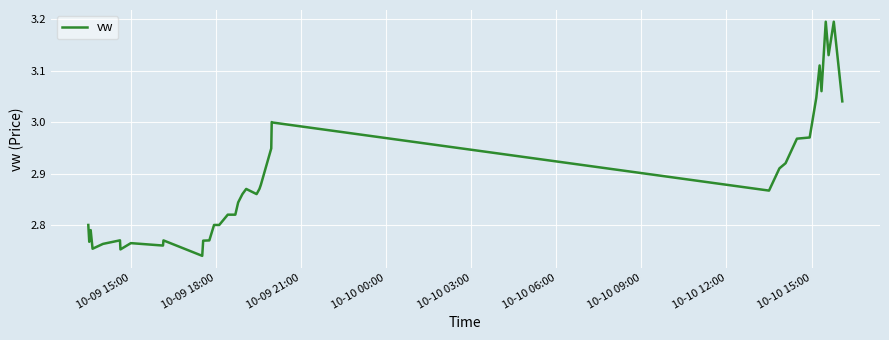

Does the chart display data point markers on the line(s)?

No